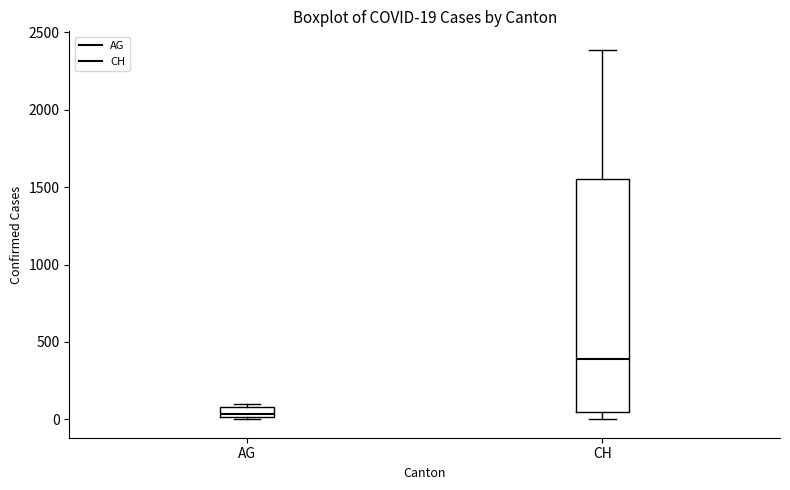

Which box has the lowest median line?

AG